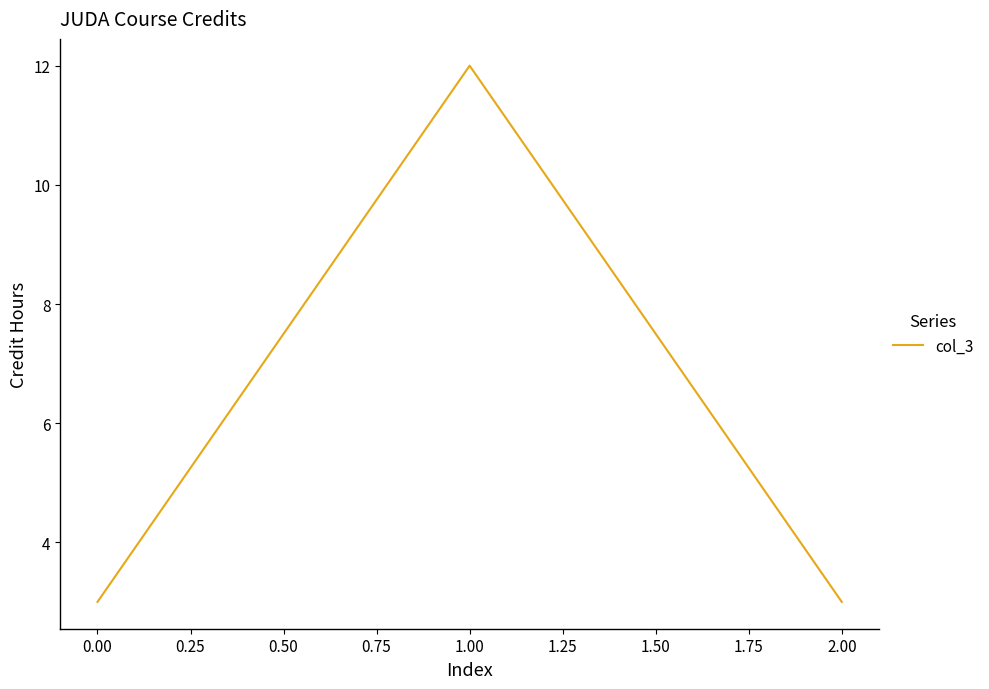

Does the chart display data point markers on the line(s)?

No